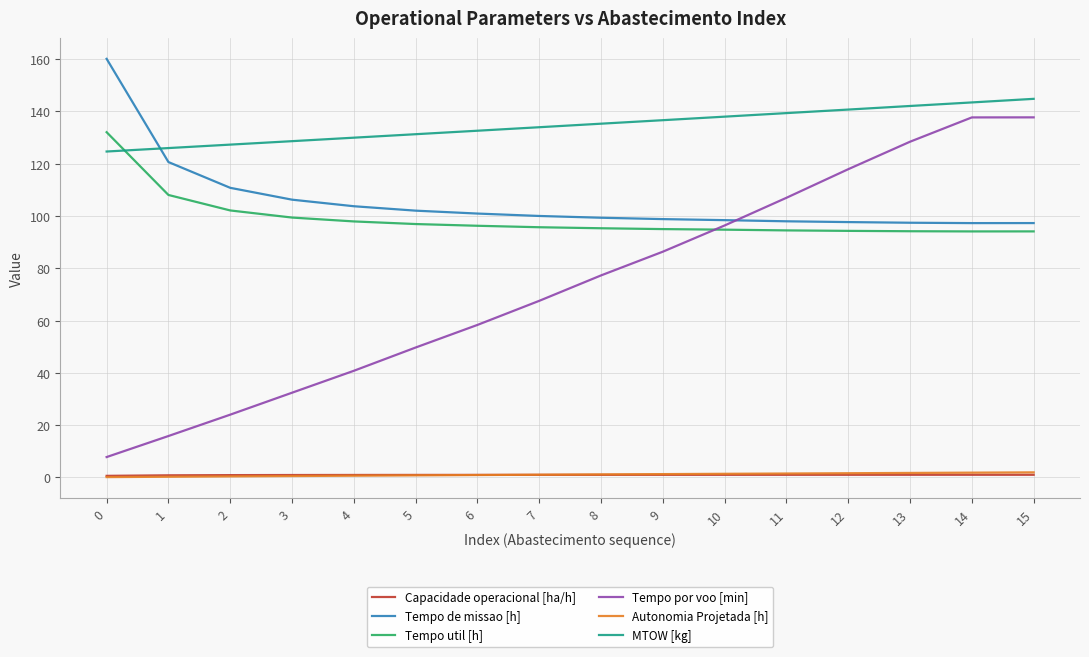

Which series ends up on top after the final intersection of MTOW [kg] and Tempo de missao [h]?

MTOW [kg]